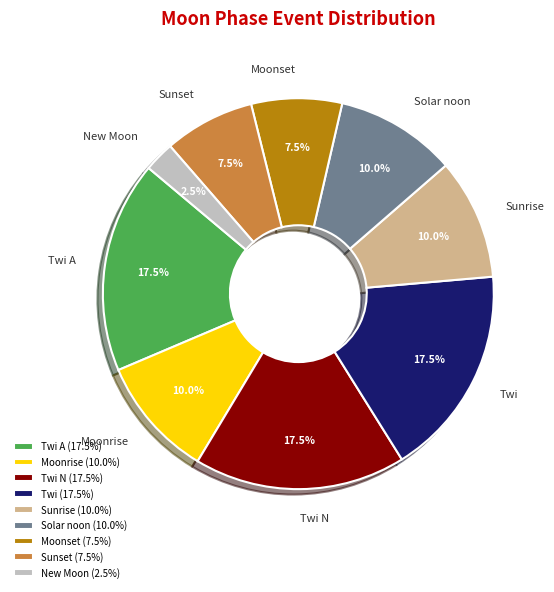

Is Twi A the majority of the pie?

No